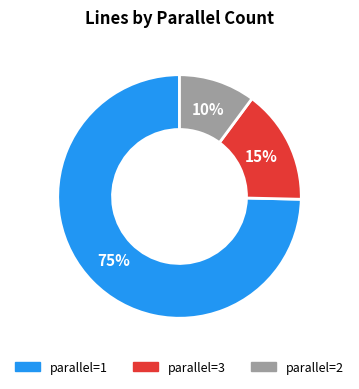

To the nearest percent, what is the average slice percentage?

33%